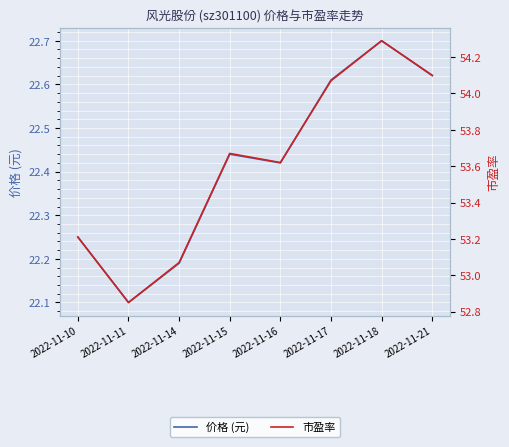

At which category does 市盈率 reach its first local peak?

2022-11-15